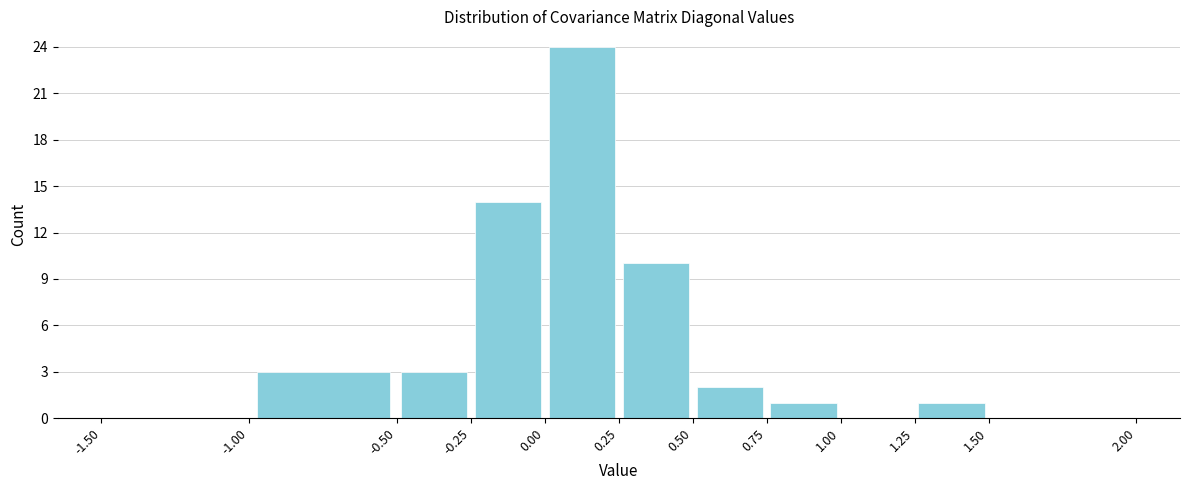

Over which range of the x-axis is the bar tallest?

0.00 to 0.25